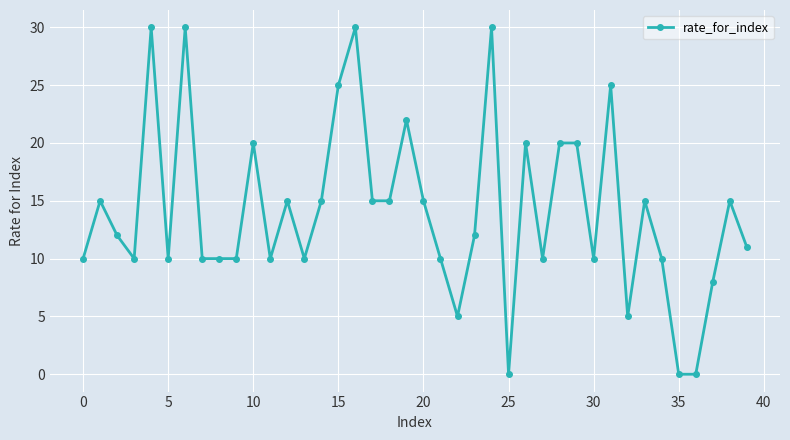

What is the average value?

14